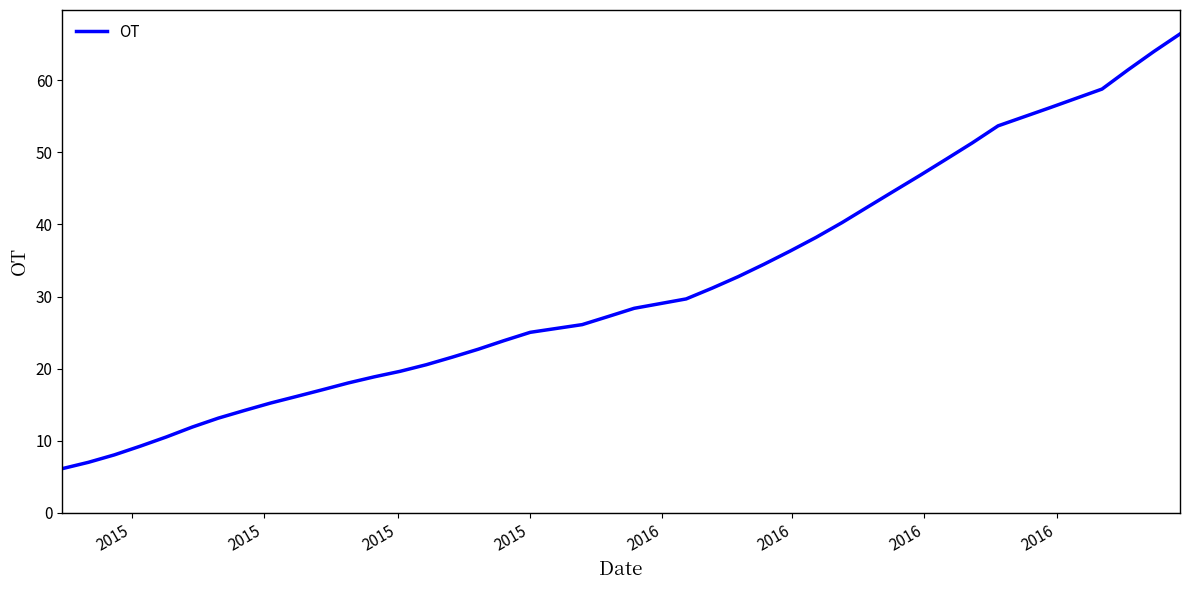

Does the chart have visible grid lines?

No